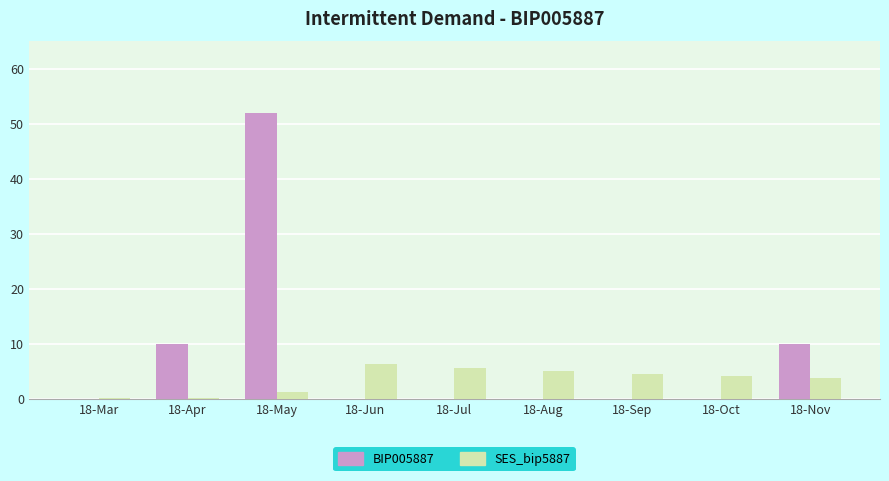

Which series has the widest spread of values?

BIP005887